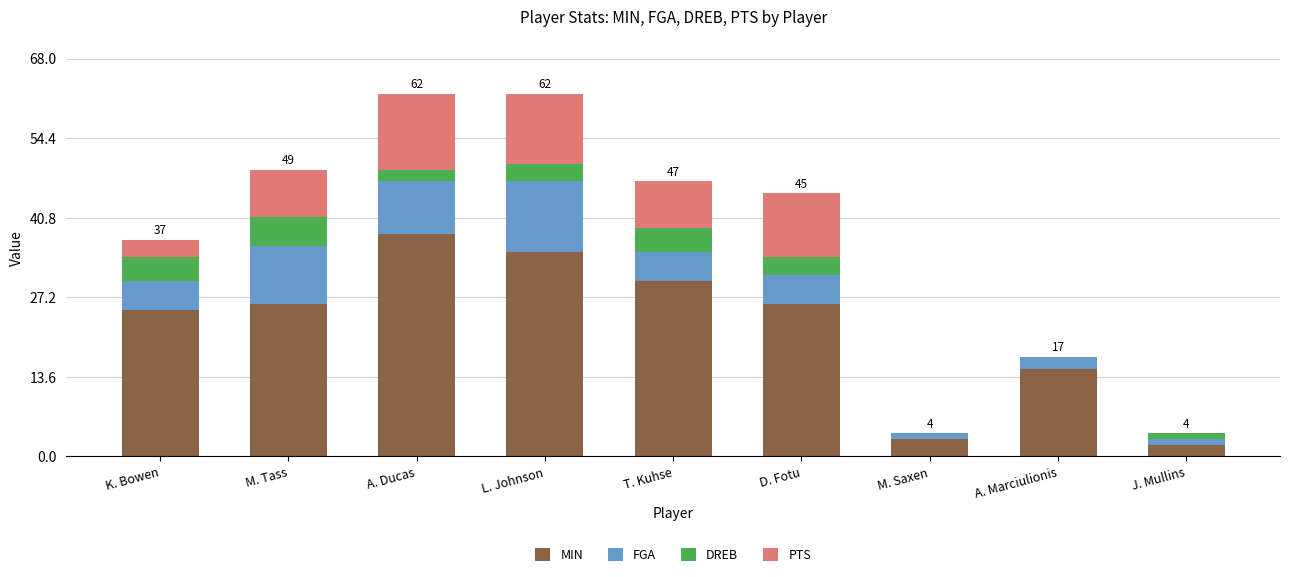

What value does the MIN series have at A. Ducas?

38